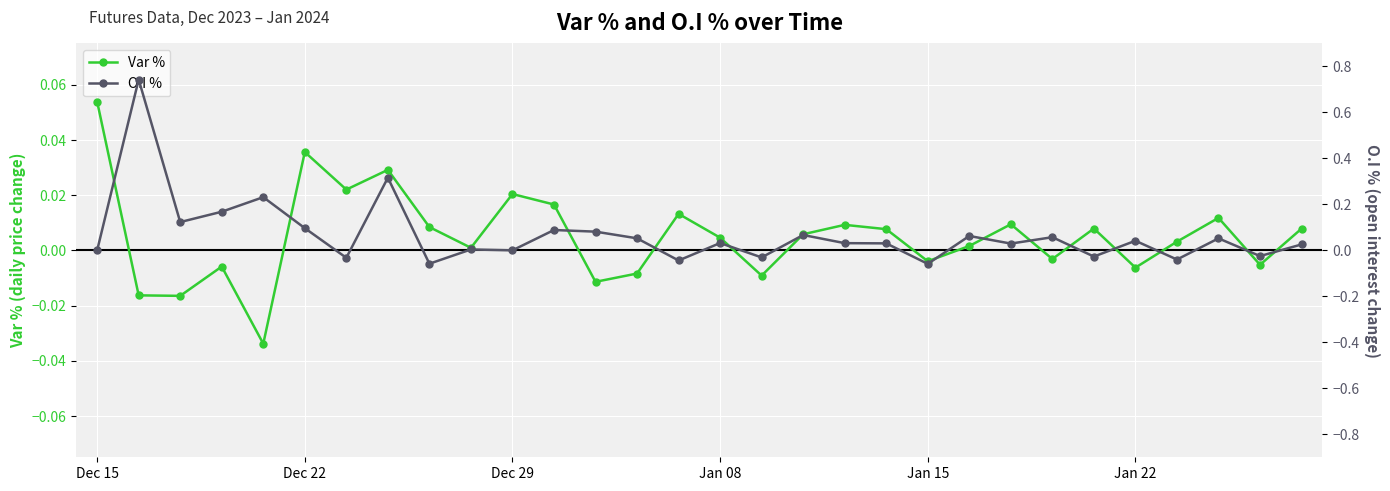

Which series changed the most between 21 and 28?

O.I %